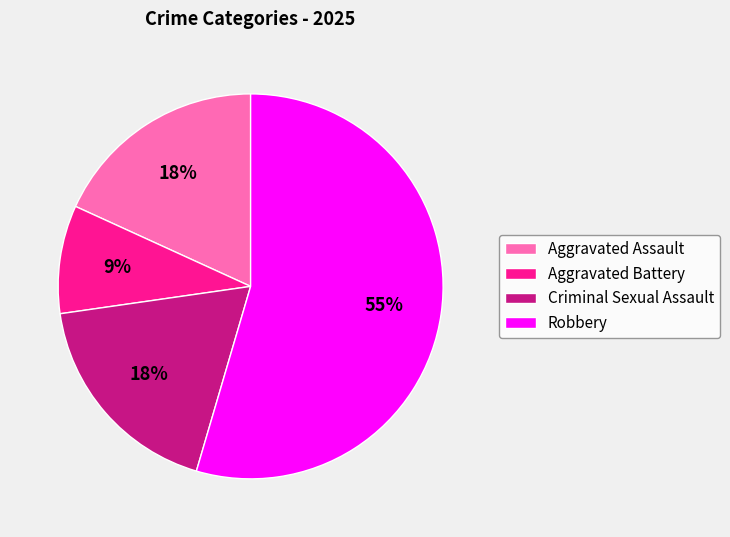

Is it true that Aggravated Assault is 18% of the pie?

True